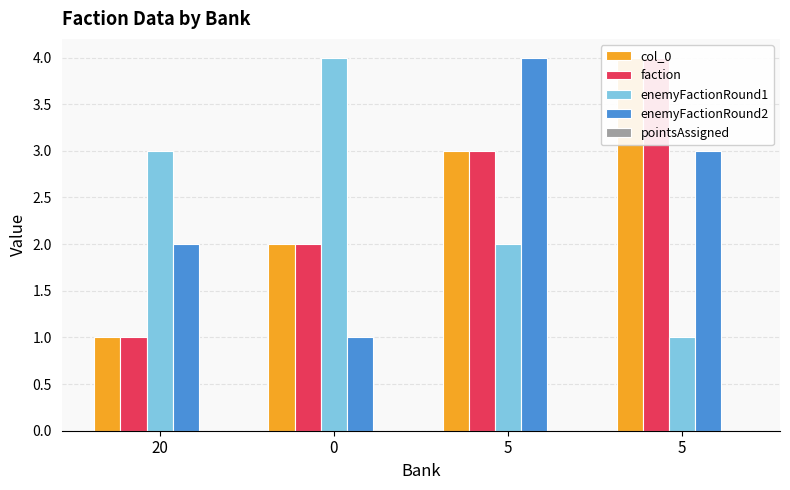

Which series has the largest total across all categories?

col_0